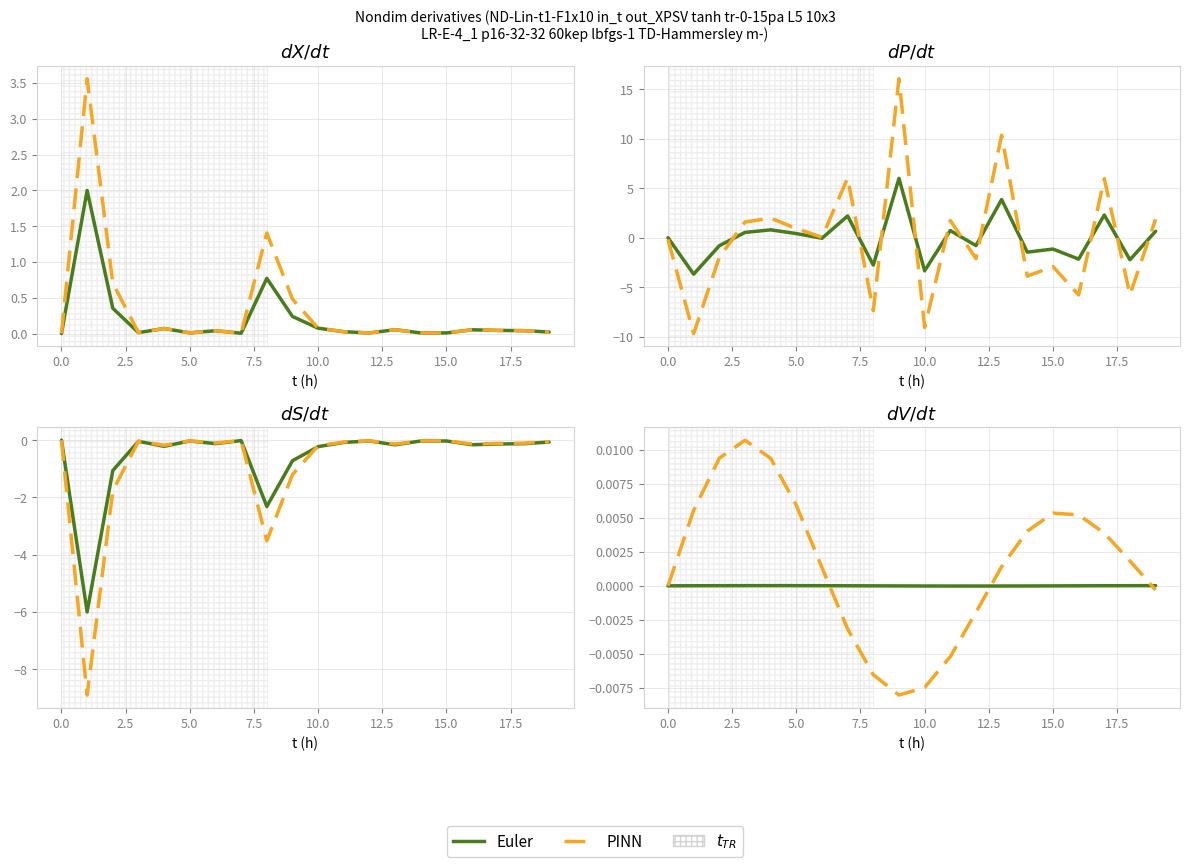

Rank the series at 5.0 from highest to lowest value.

PINN, Euler